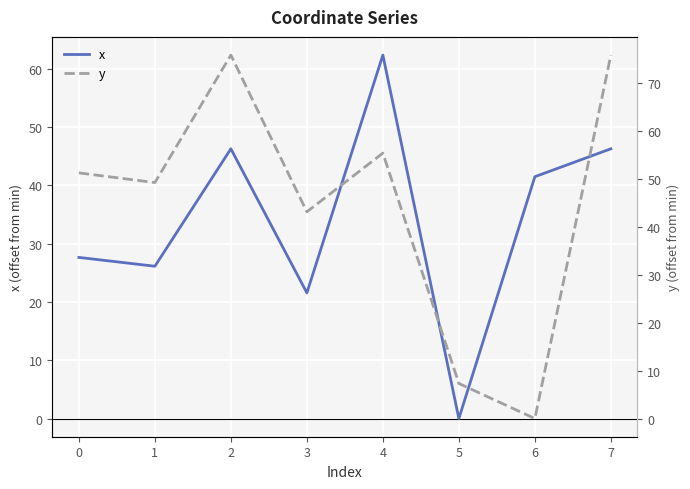

What is the maximum value for x?

62.4